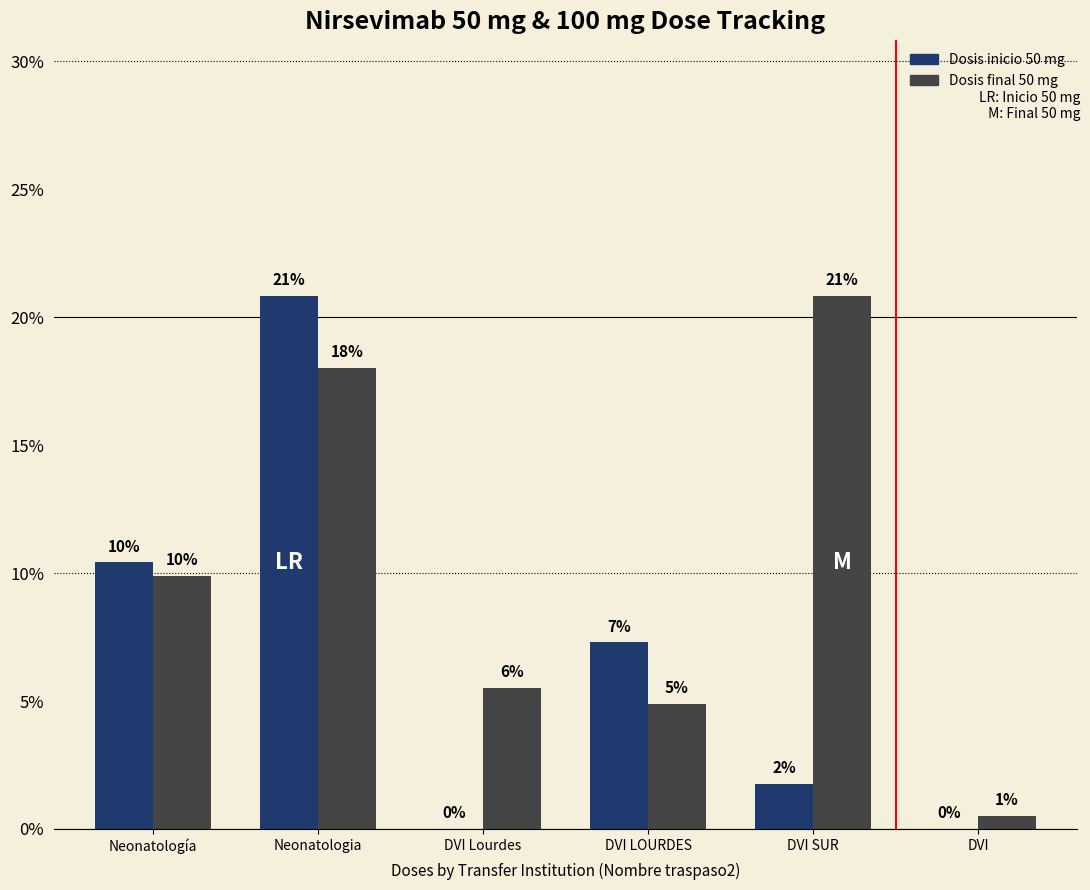

What is the label of the 3rd bar from the left?

DVI Lourdes